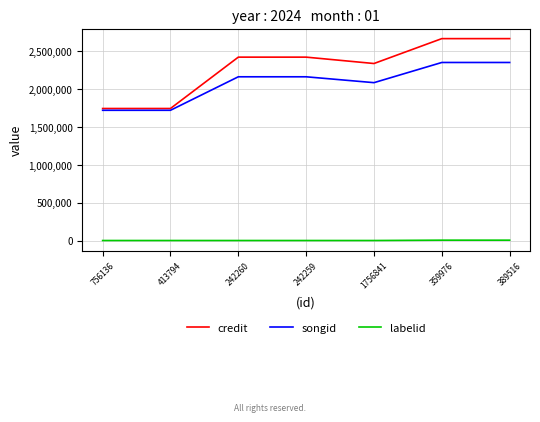

True or false: songid has more than 2 points higher than both neighbors.

False